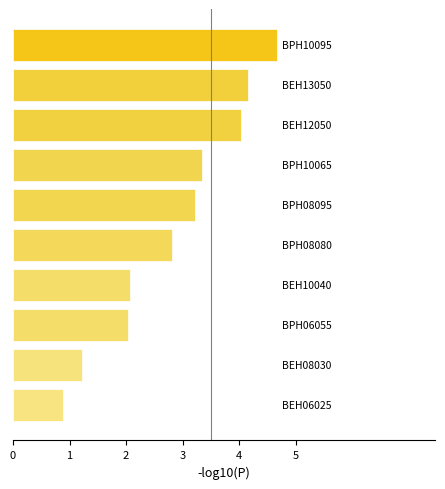

Are the bars horizontal?

Yes